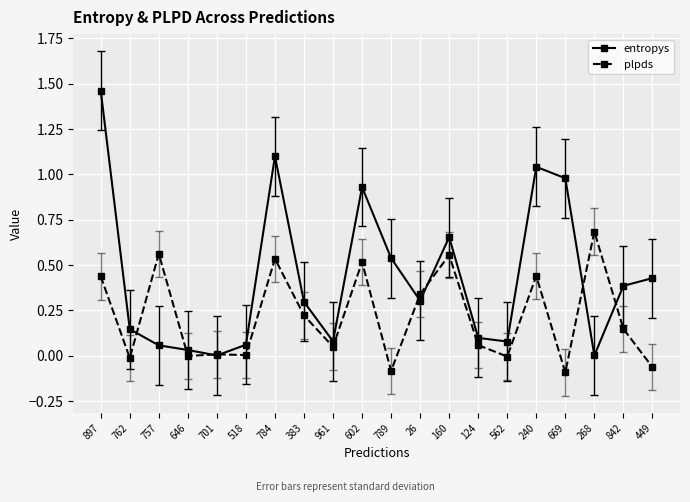

How many interior local valleys does the entropys series have?

5